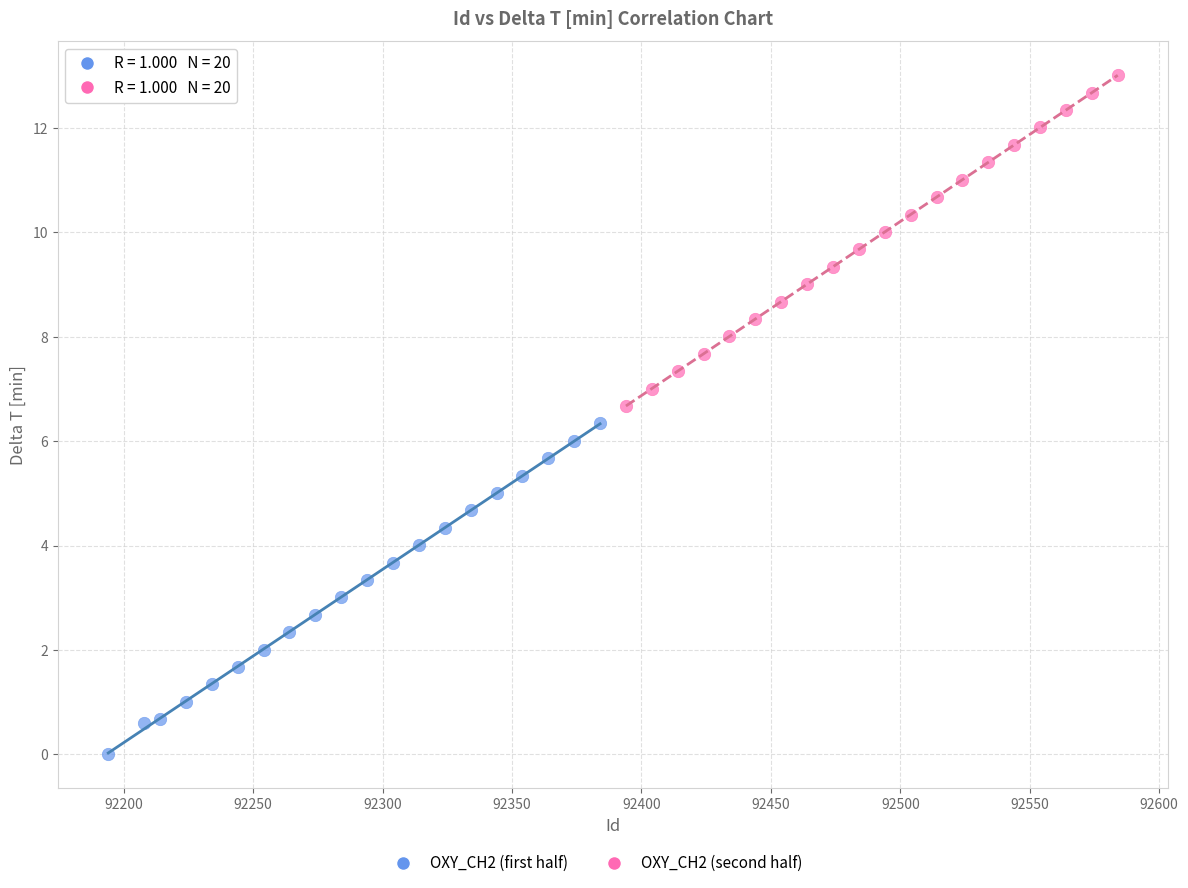

Which series reaches the minimum Y coordinate?

OXY_CH2 (first half)